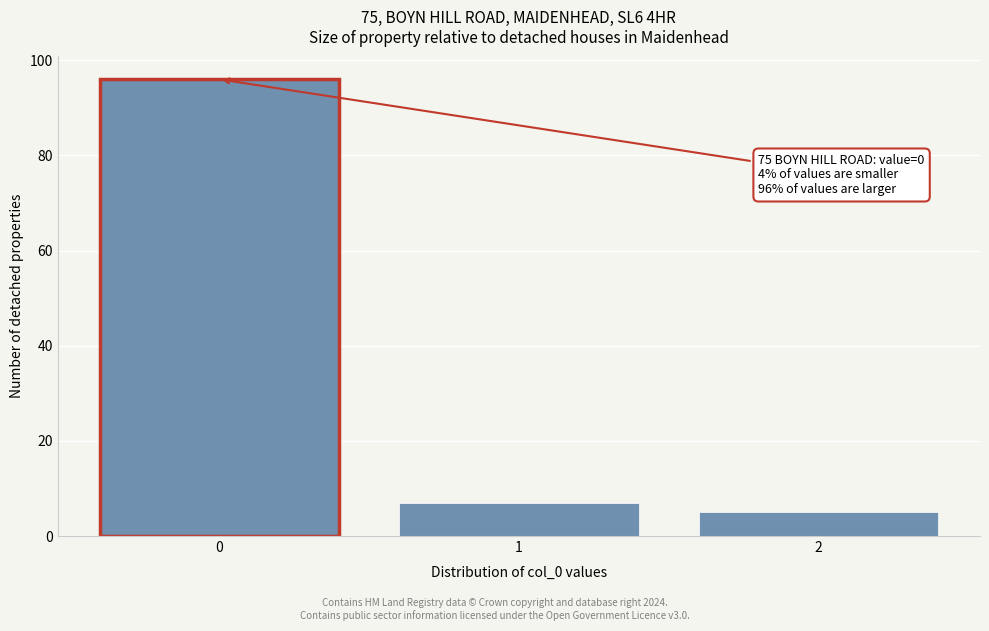

Reading left to right, extract all data points from this chart.

0=96	1=7	2=5